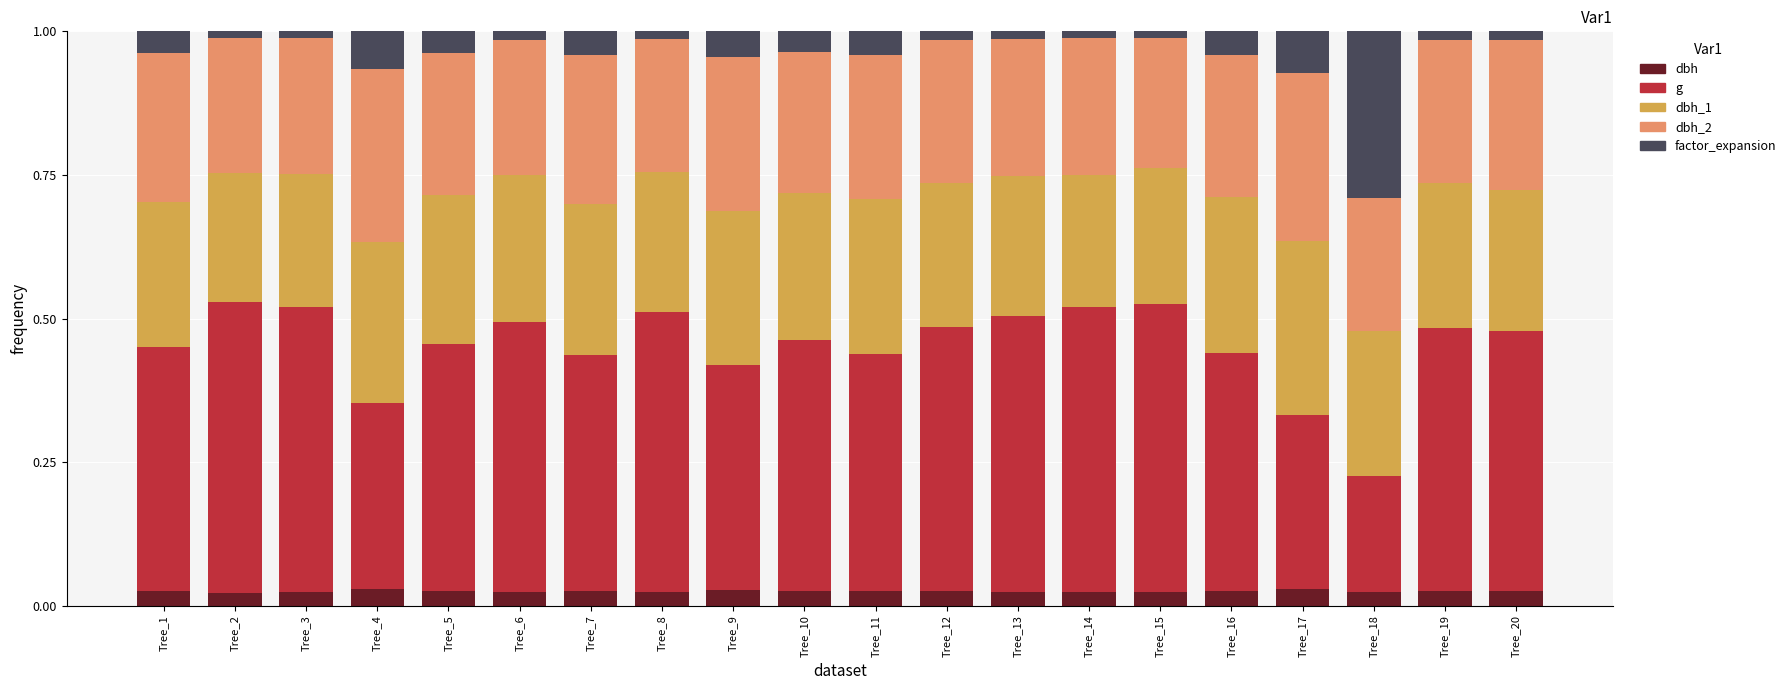

List the labels in order of factor_expansion value, largest first.

Tree_18, Tree_17, Tree_4, Tree_9, Tree_7, Tree_11, Tree_16, Tree_1, Tree_5, Tree_10, Tree_20, Tree_19, Tree_12, Tree_6, Tree_13, Tree_8, Tree_14, Tree_3, Tree_15, Tree_2